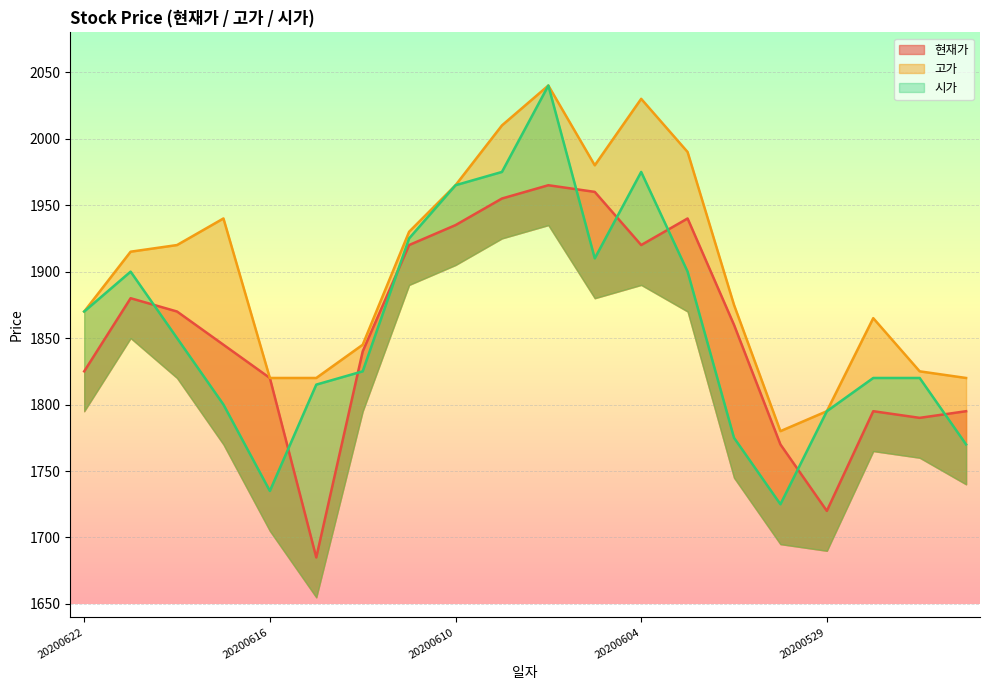

At which label does 고가 first exceed 1915?

20200618